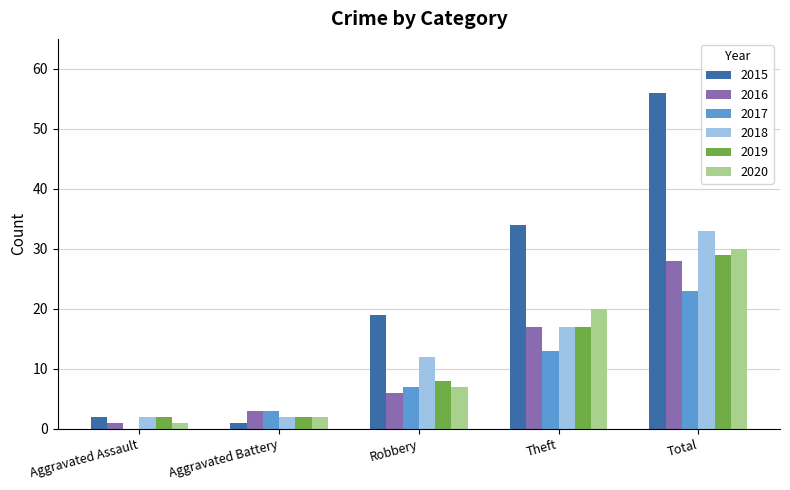

Reading left to right, transcribe all the data shown in this chart.

2015: Aggravated Assault=2	Aggravated Battery=1	Robbery=19	Theft=34	Total=56
2016: Aggravated Assault=1	Aggravated Battery=3	Robbery=6	Theft=17	Total=28
2017: Aggravated Assault=0	Aggravated Battery=3	Robbery=7	Theft=13	Total=23
2018: Aggravated Assault=2	Aggravated Battery=2	Robbery=12	Theft=17	Total=33
2019: Aggravated Assault=2	Aggravated Battery=2	Robbery=8	Theft=17	Total=29
2020: Aggravated Assault=1	Aggravated Battery=2	Robbery=7	Theft=20	Total=30